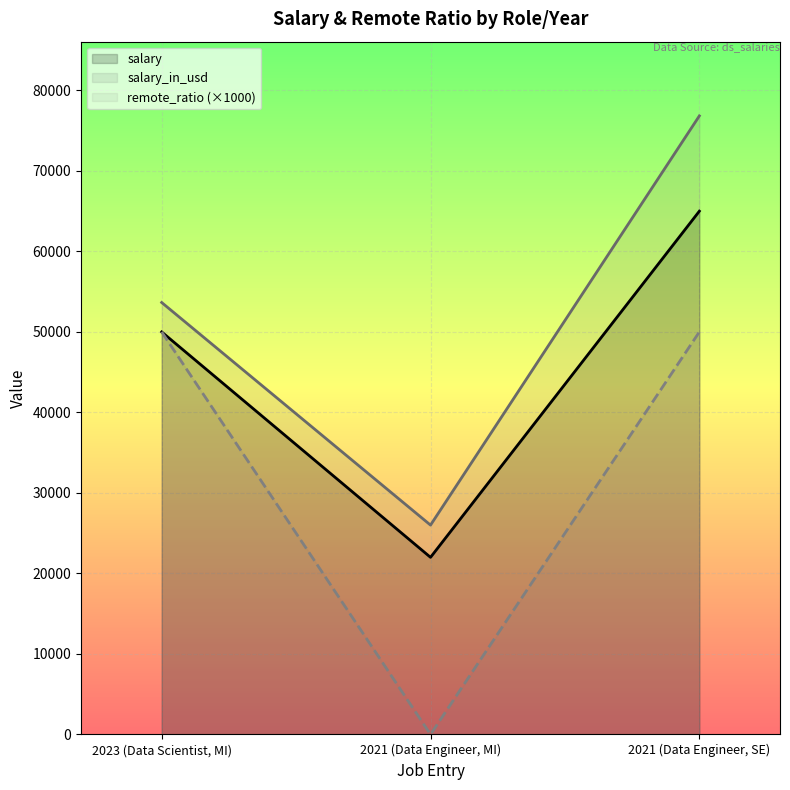

Rank the series by their average value, from highest to lowest.

salary_in_usd, salary, remote_ratio (×1000)